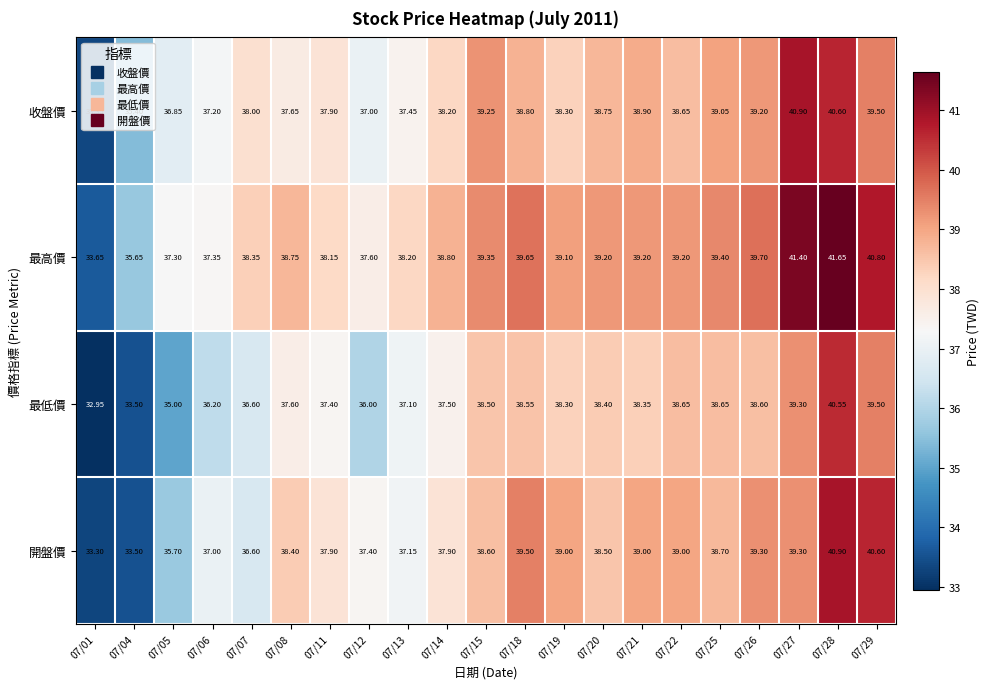

Which series changed the most between 07/07 and 07/08?

開盤價